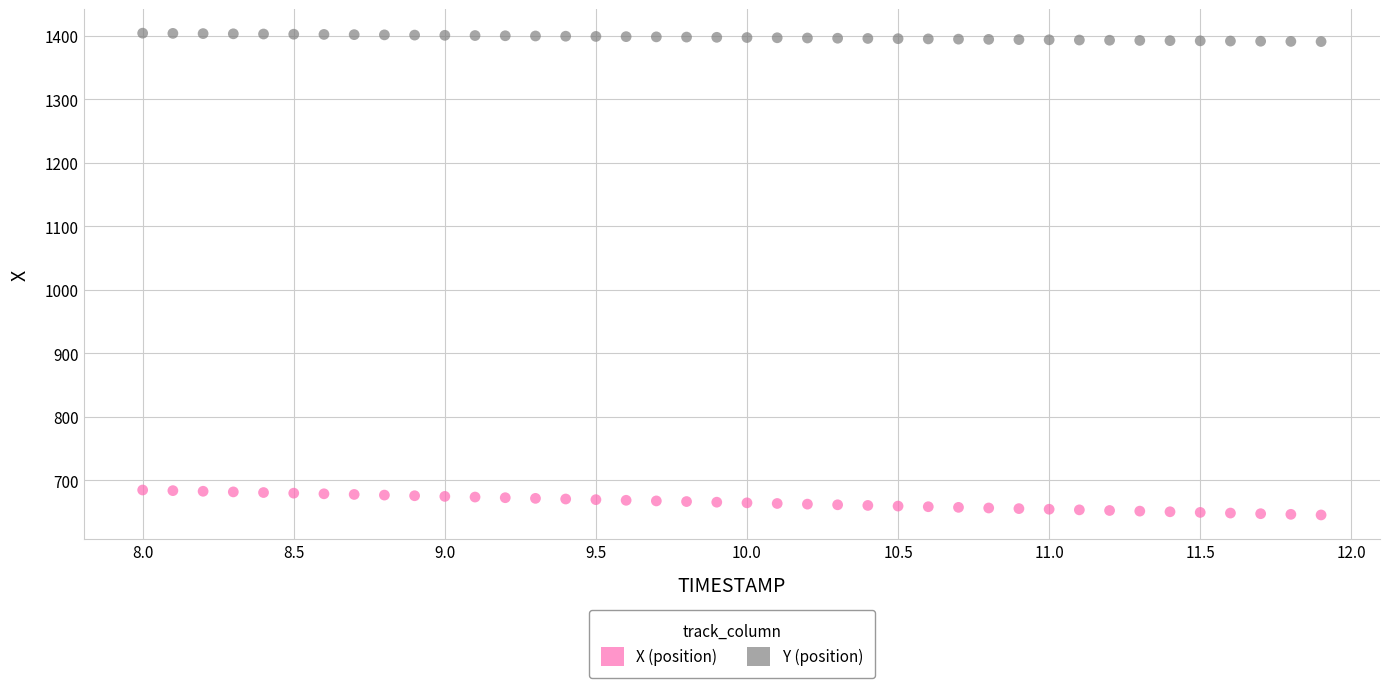

Across all data points, what is the range of Y values (max minus min)?

758.8